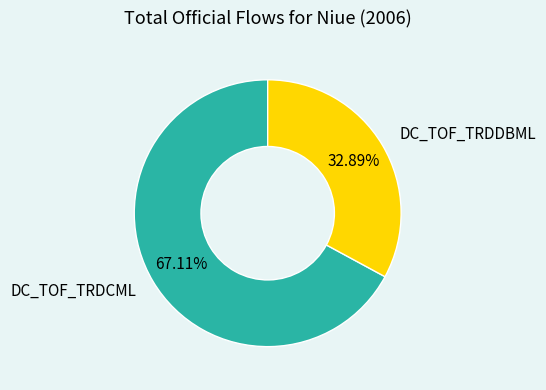

The DC_TOF_TRDDBML slice represents 27% of the pie. True or false?

False